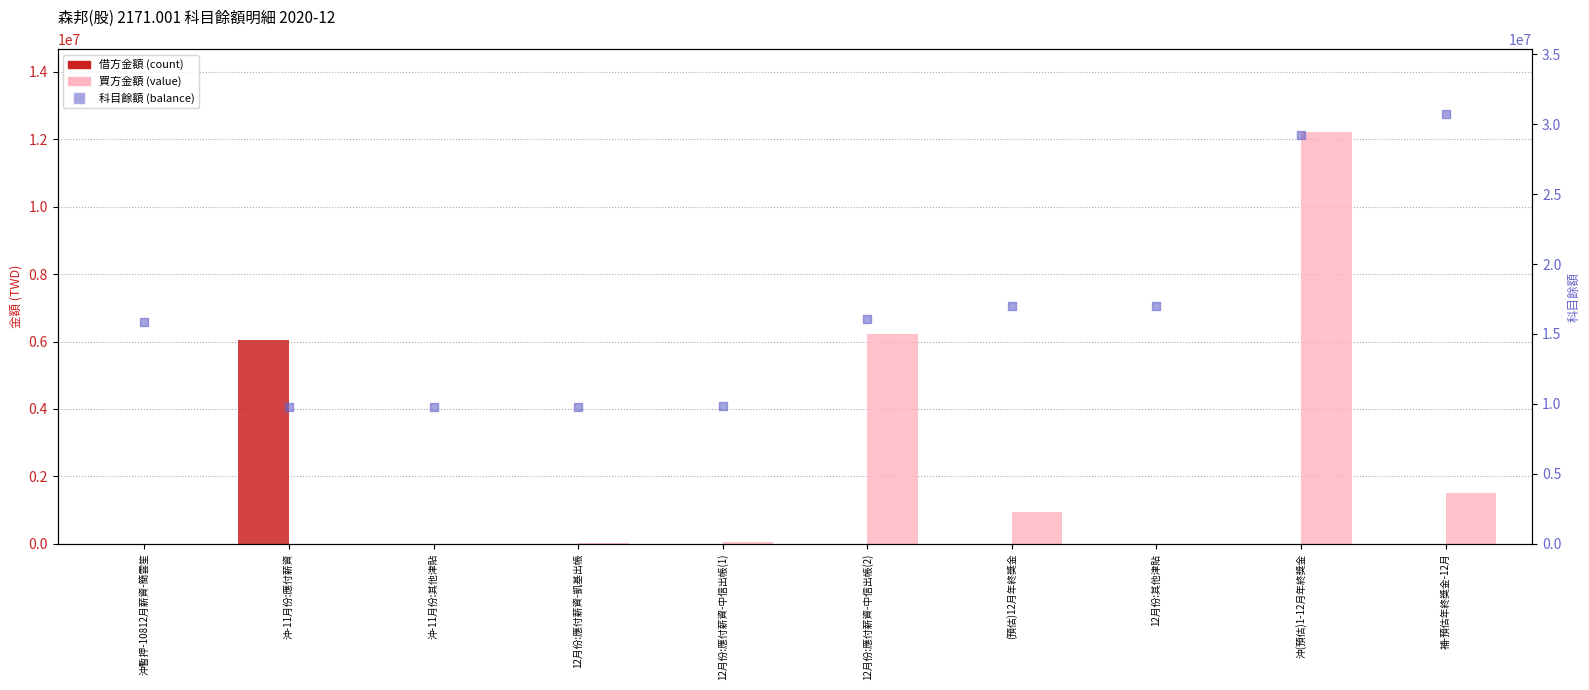

What is the total value across all series at (預估)12月年終獎金?

17947285